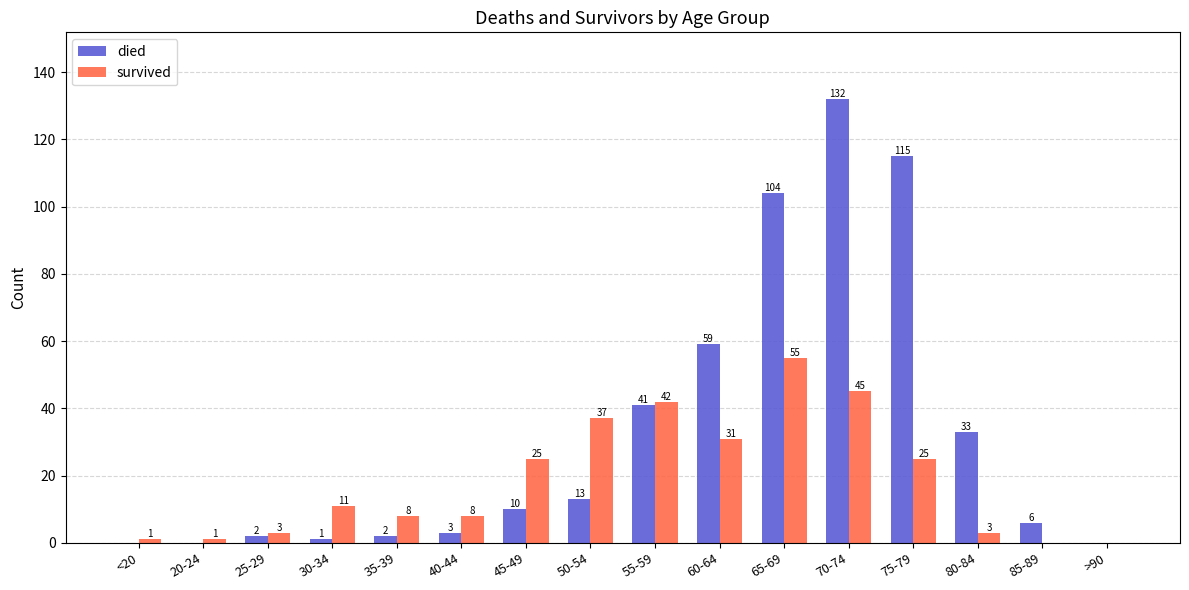

What is the difference between the survived values at 65-69 and 60-64?

24